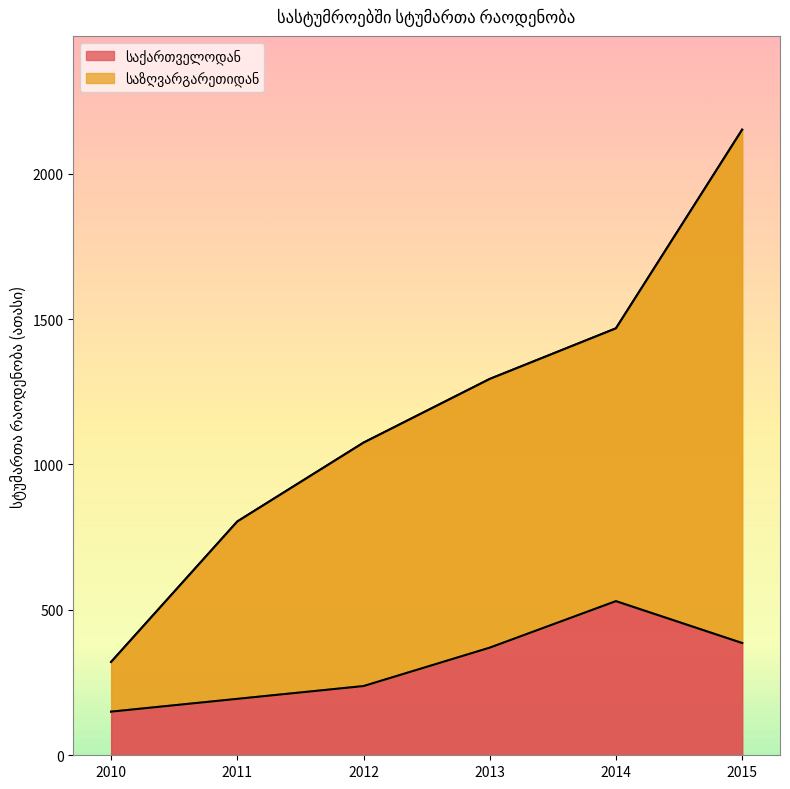

Rank the series by their average value, from highest to lowest.

საზღვარგარეთიდან, საქართველოდან